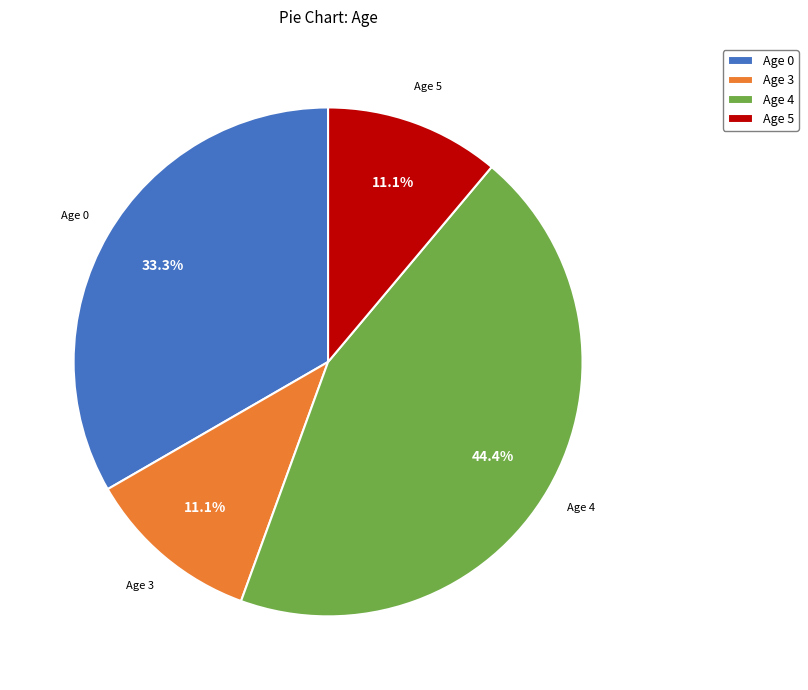

Does Age 5 account for over 50% of the chart?

No